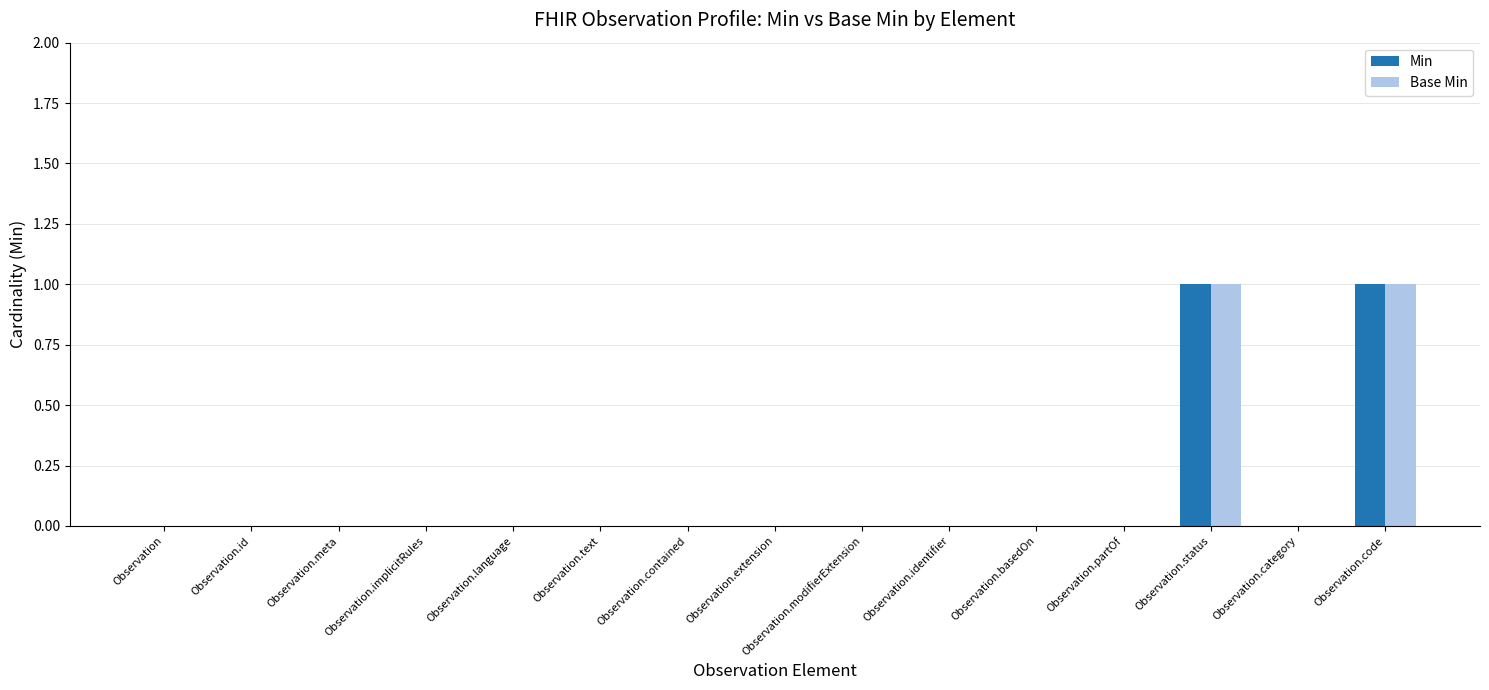

Are the bars grouped side by side (vs. stacked)?

Yes